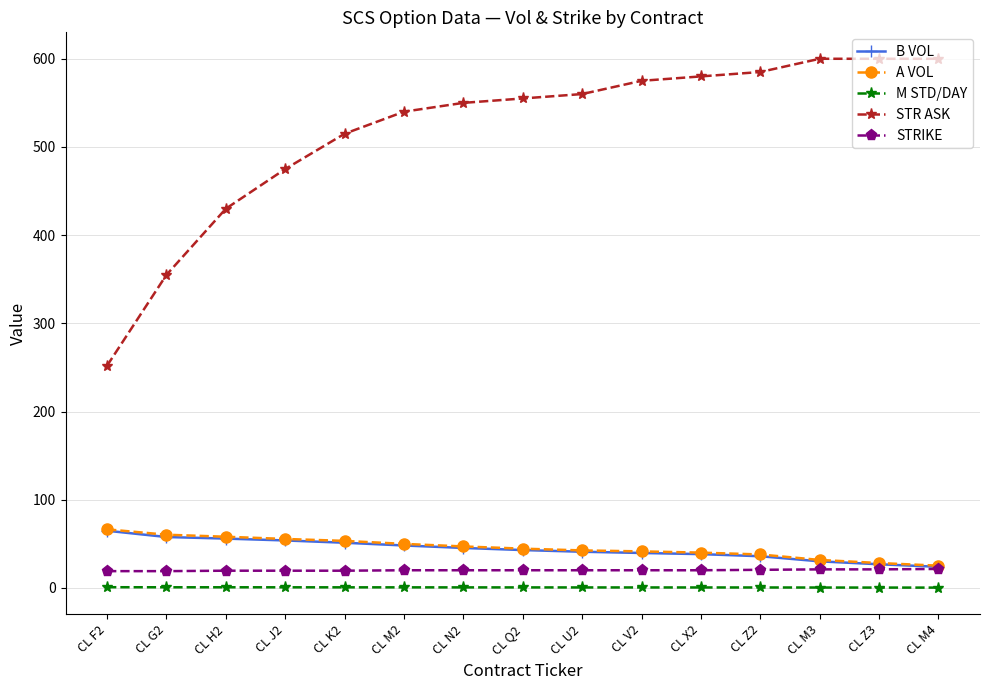

Which series has the widest spread of values?

STR ASK